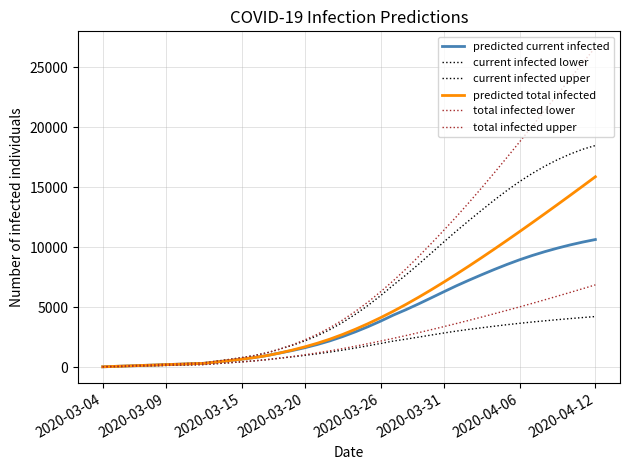

What is the value of the predicted current infected point at the 33rd from the left?

8558